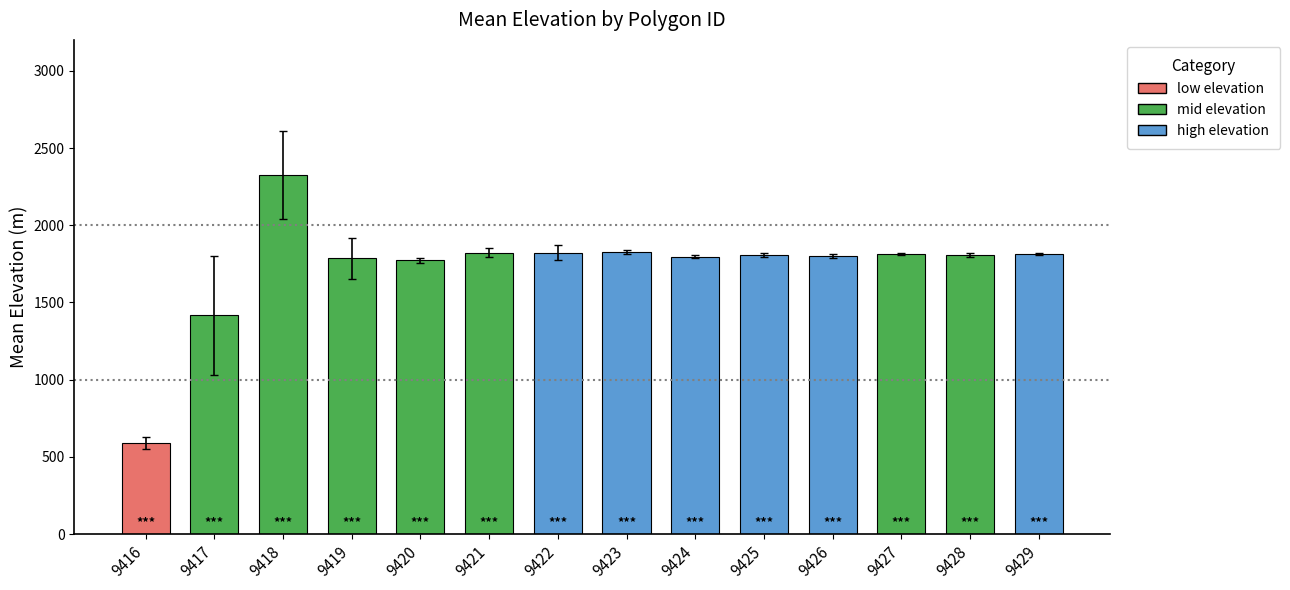

What is the value of the 7th bar from the left?

1821.8